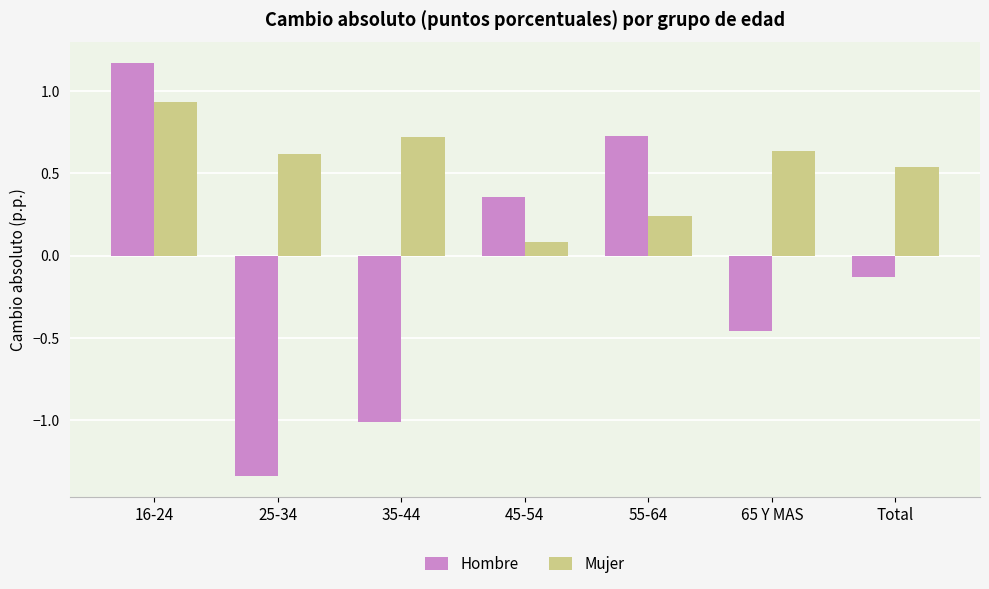

What are all the series names shown in the legend?

Hombre, Mujer